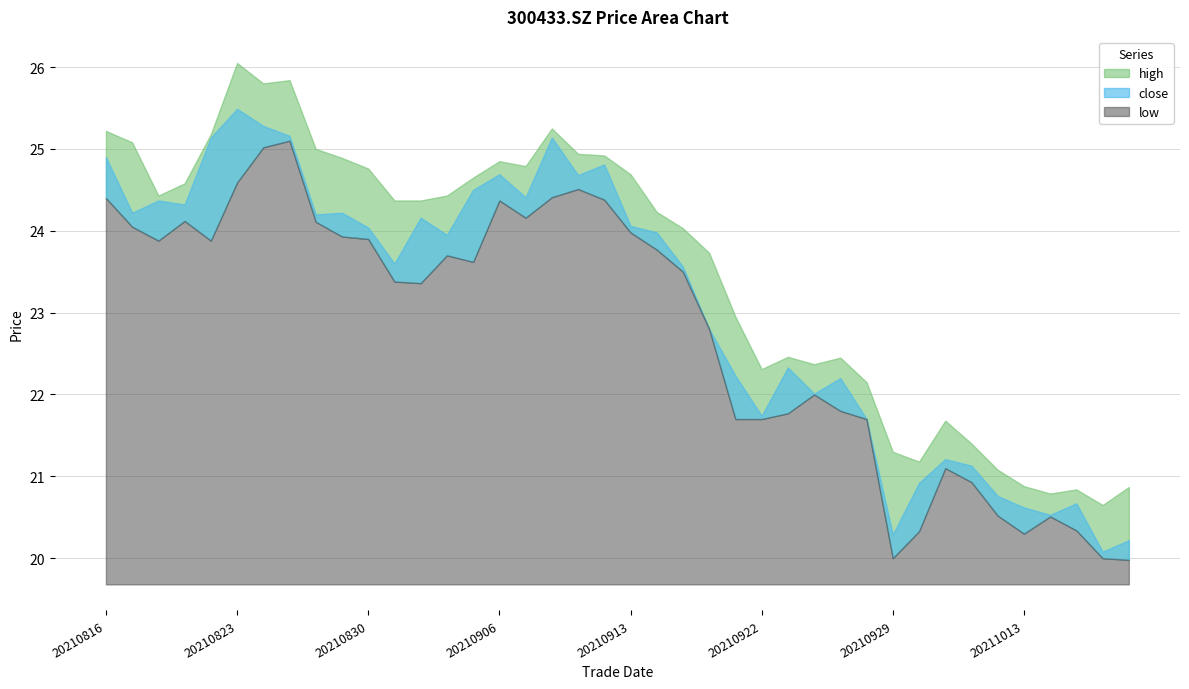

Which has a higher value, close or 29?

close